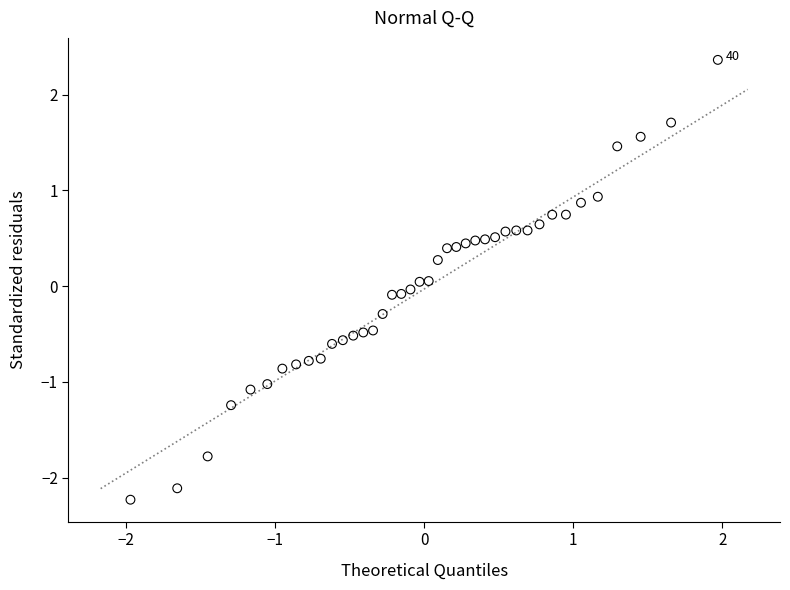

What is the range of X values (max minus min)?

3.9